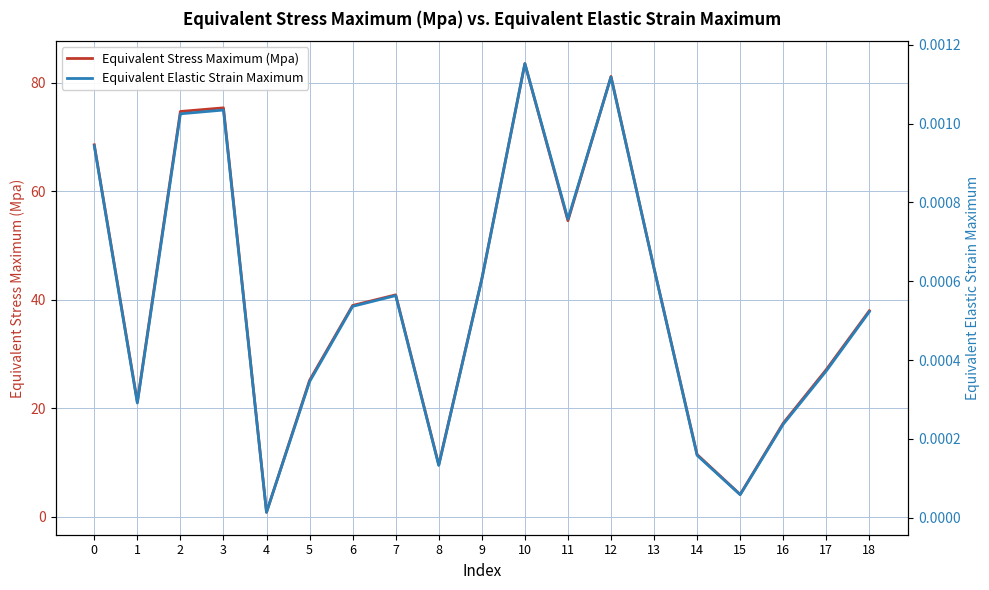

Is this an area chart (filled region under the line)?

No